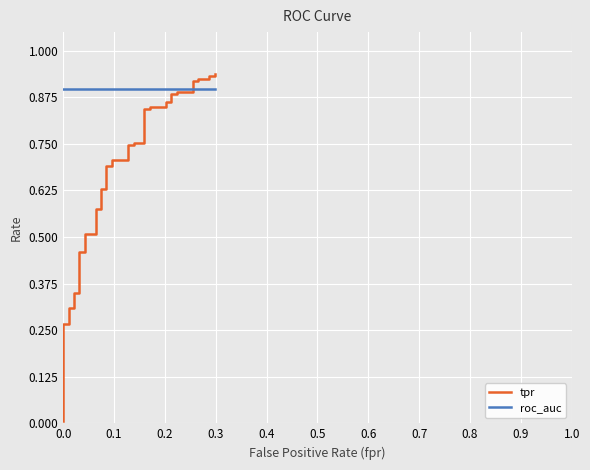

What is the value of the tpr point at the 31st from the left?

0.9